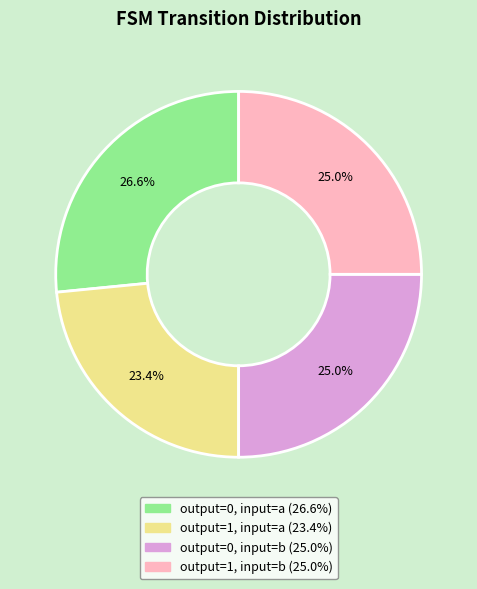

Between output=1, input=b (25.0%) and output=0, input=a (26.6%), which is larger?

output=0, input=a (26.6%)